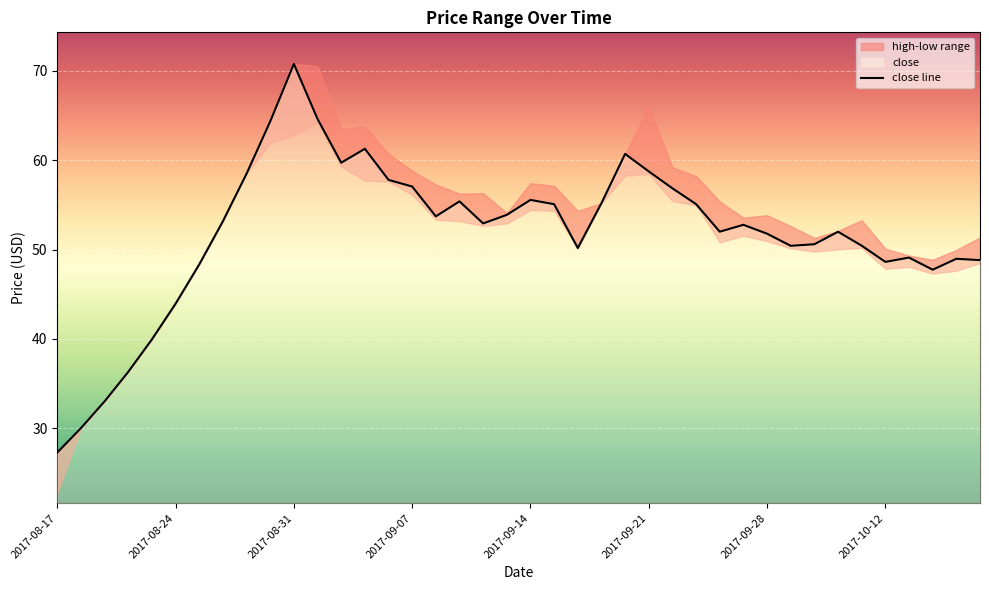

Which category has the highest value in the close line series?

2017-08-31